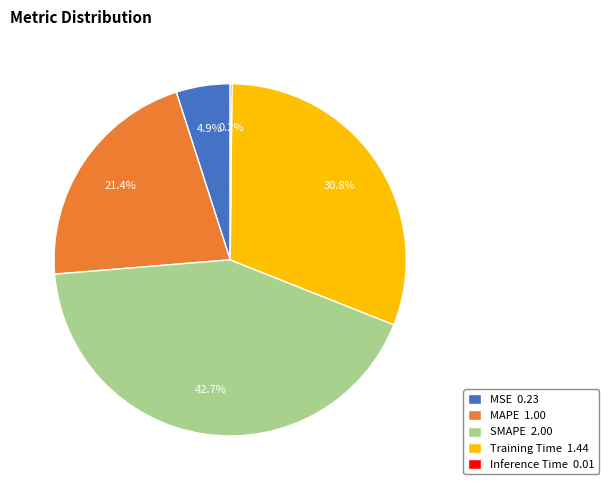

To the nearest percent, what portion does MAPE represent?

21%